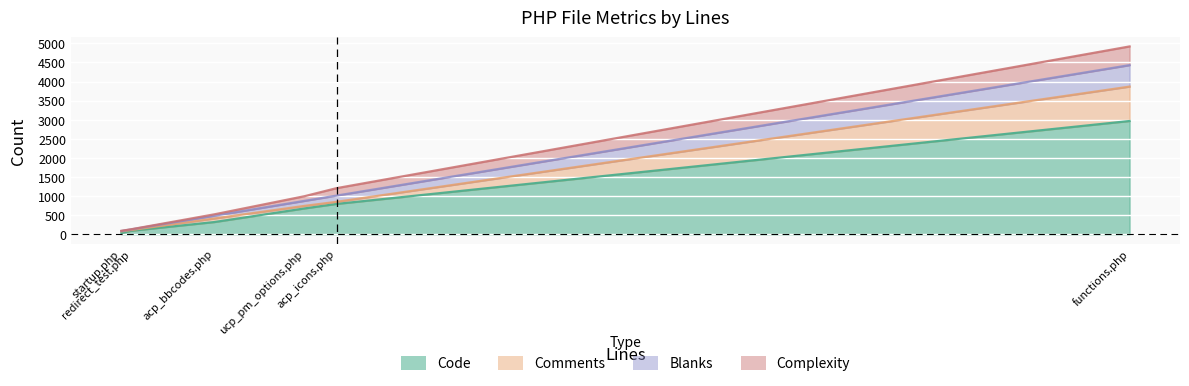

What is the difference between the maximum and minimum values in the Comments series?

882